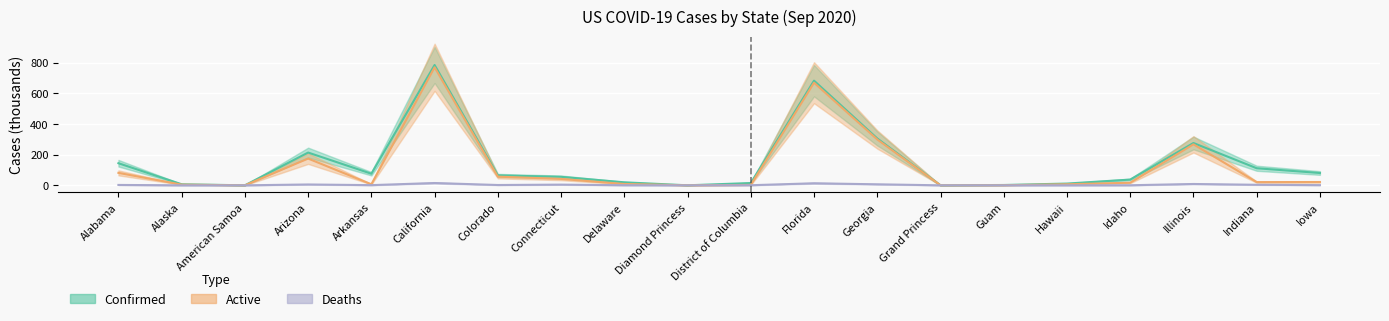

What is the sum of the Confirmed values at District of Columbia and Florida?

698.7